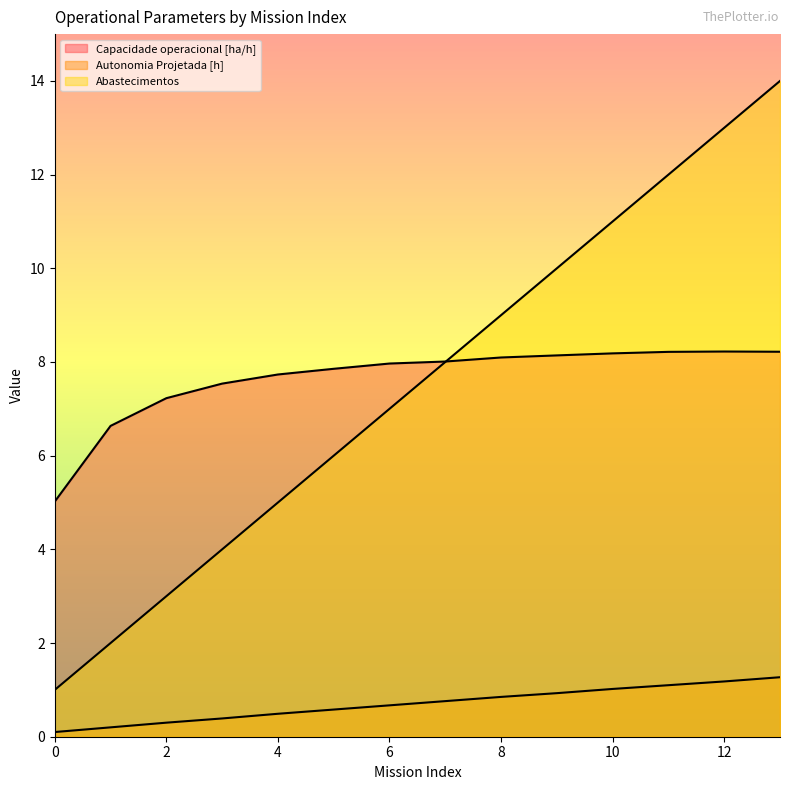

What is the difference between the highest and lowest values at 6?

7.3